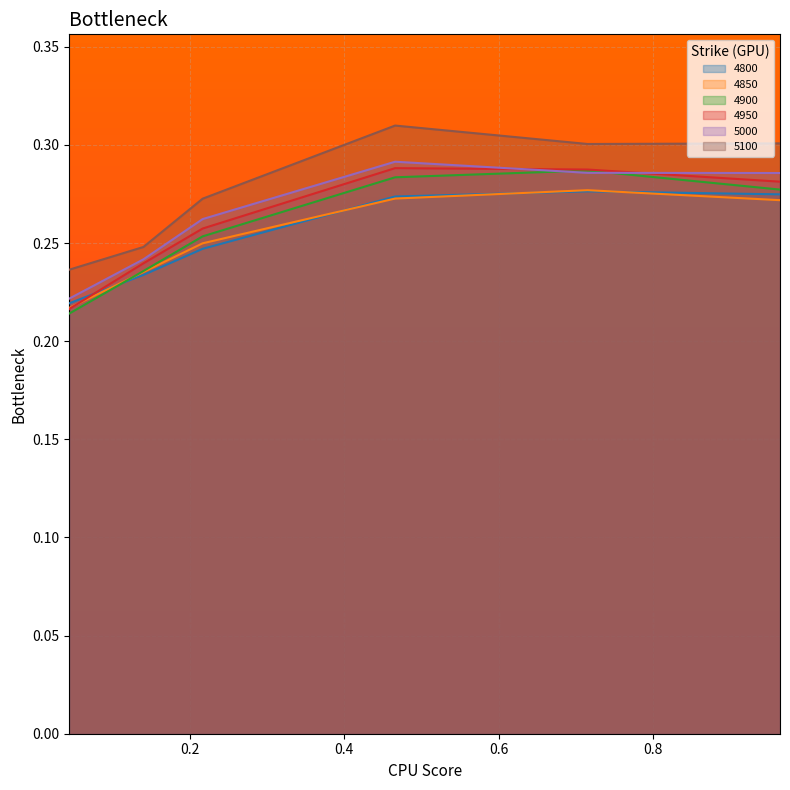

Reading left to right, extract all data points from this chart.

4800: 0.04383561643835616=0.2	0.1397260273972603=0.2	0.2164383561643836=0.2	0.4657534246575342=0.3	0.7150684931506849=0.3	0.9643835616438357=0.3
4850: 0.04383561643835616=0.2	0.1397260273972603=0.2	0.2164383561643836=0.2	0.4657534246575342=0.3	0.7150684931506849=0.3	0.9643835616438357=0.3
4900: 0.04383561643835616=0.2	0.1397260273972603=0.2	0.2164383561643836=0.3	0.4657534246575342=0.3	0.7150684931506849=0.3	0.9643835616438357=0.3
4950: 0.04383561643835616=0.2	0.1397260273972603=0.2	0.2164383561643836=0.3	0.4657534246575342=0.3	0.7150684931506849=0.3	0.9643835616438357=0.3
5000: 0.04383561643835616=0.2	0.1397260273972603=0.2	0.2164383561643836=0.3	0.4657534246575342=0.3	0.7150684931506849=0.3	0.9643835616438357=0.3
5100: 0.04383561643835616=0.2	0.1397260273972603=0.2	0.2164383561643836=0.3	0.4657534246575342=0.3	0.7150684931506849=0.3	0.9643835616438357=0.3